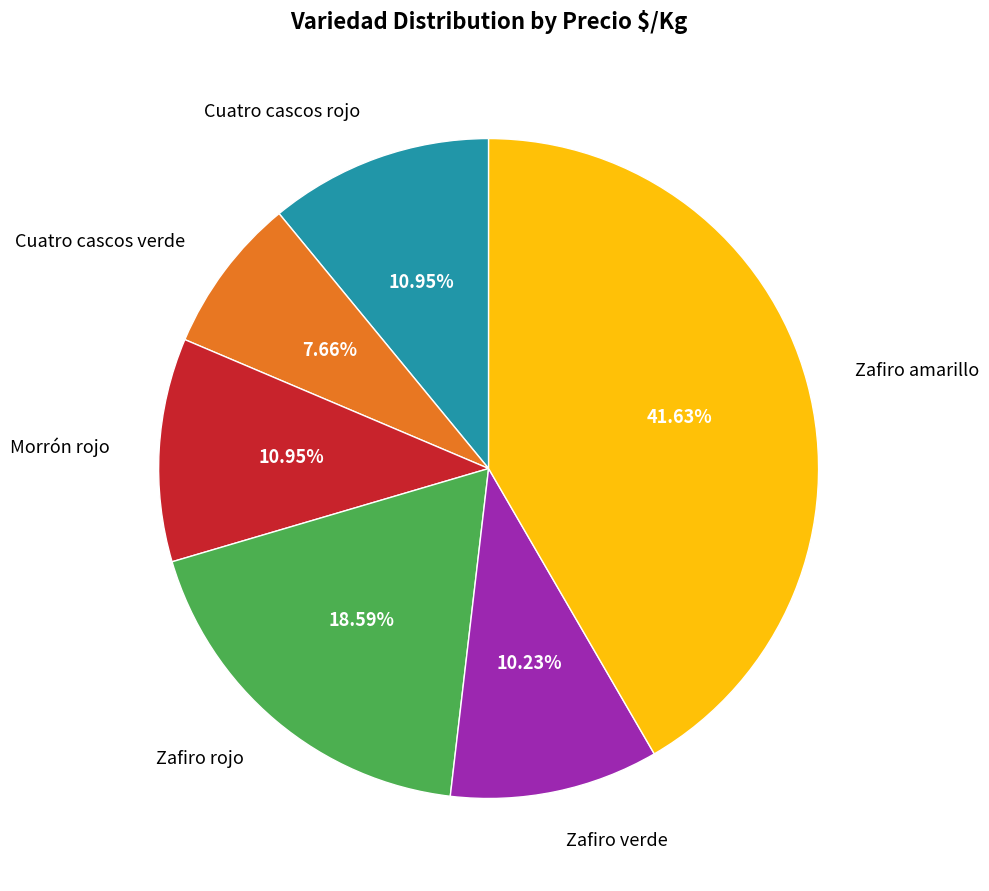

Is there any slice that represents more than half of the pie?

No